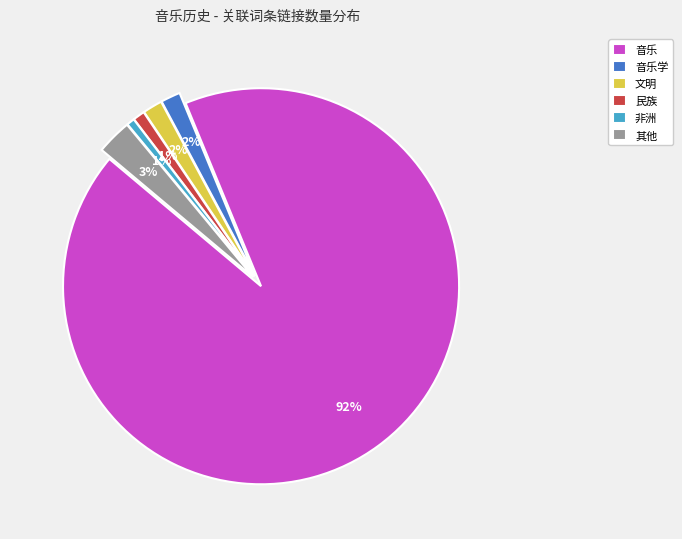

To the nearest percent, what is the average slice percentage?

17%